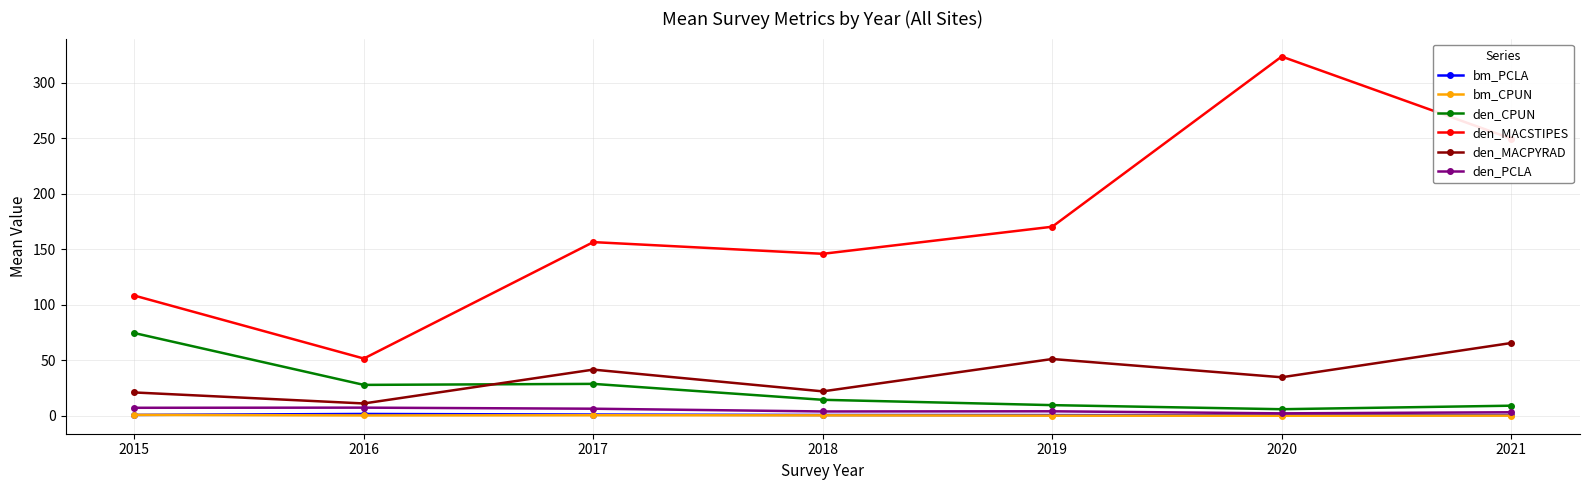

Which series has the widest spread of values?

den_MACSTIPES